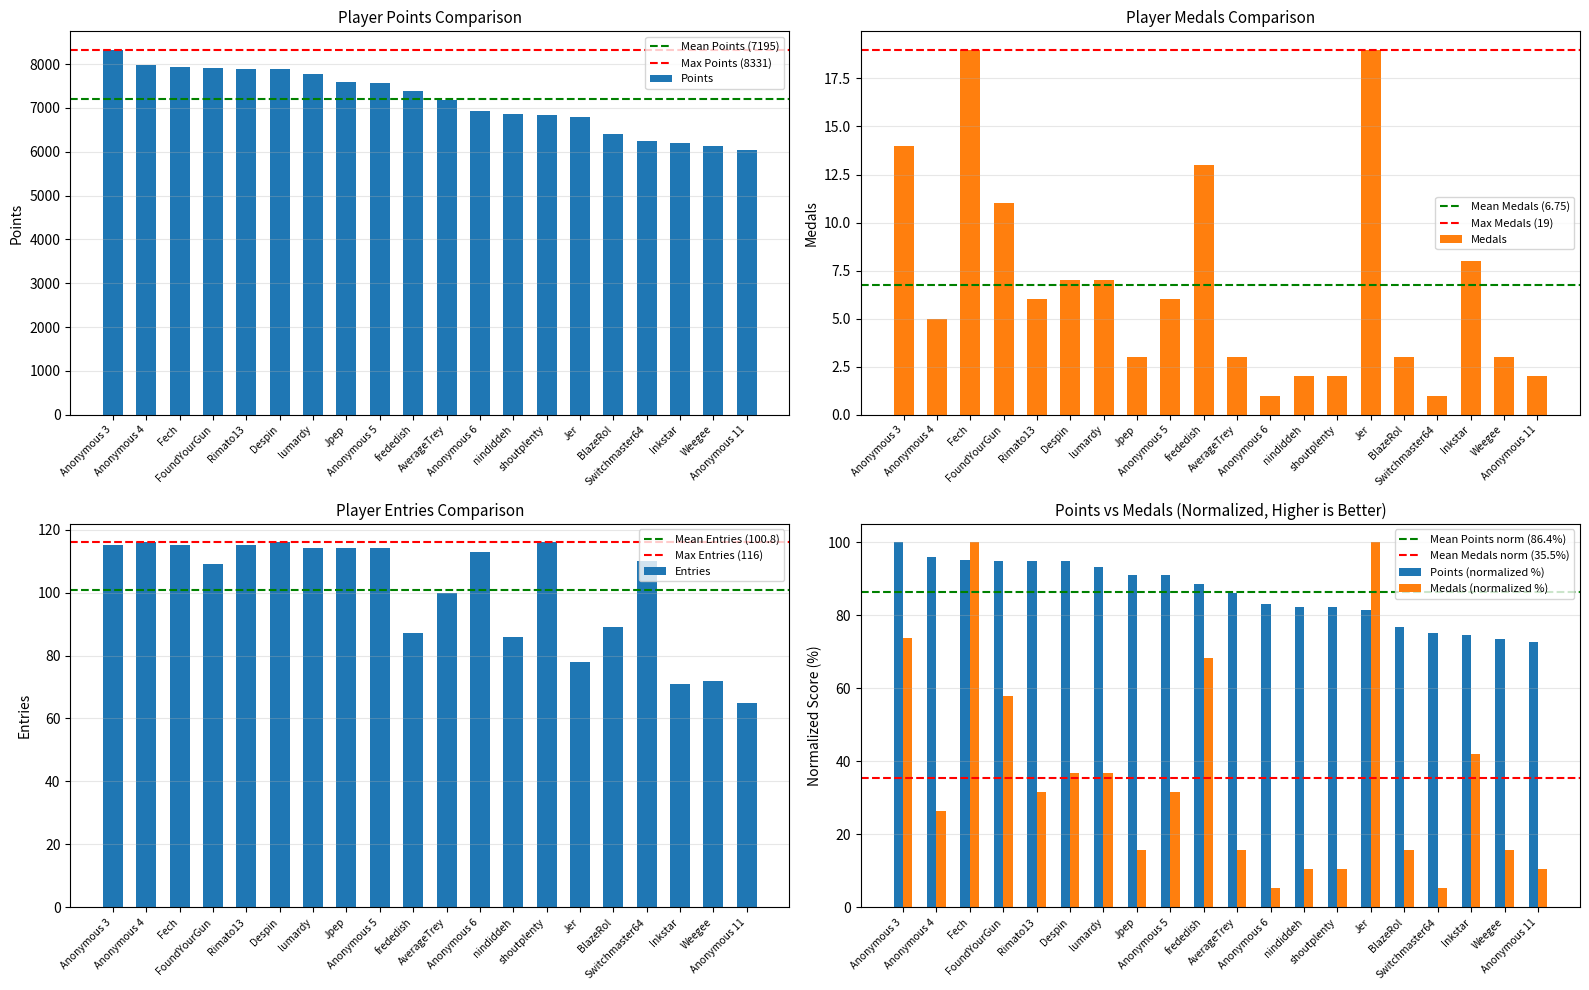

What is the difference between the second highest and second lowest values in the Points series?

1864